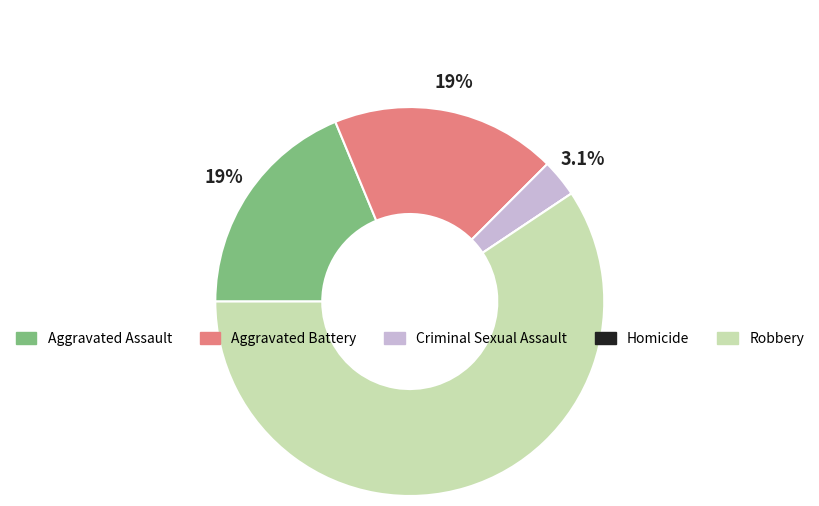

Is it true that Aggravated Battery is 25% of the pie?

False